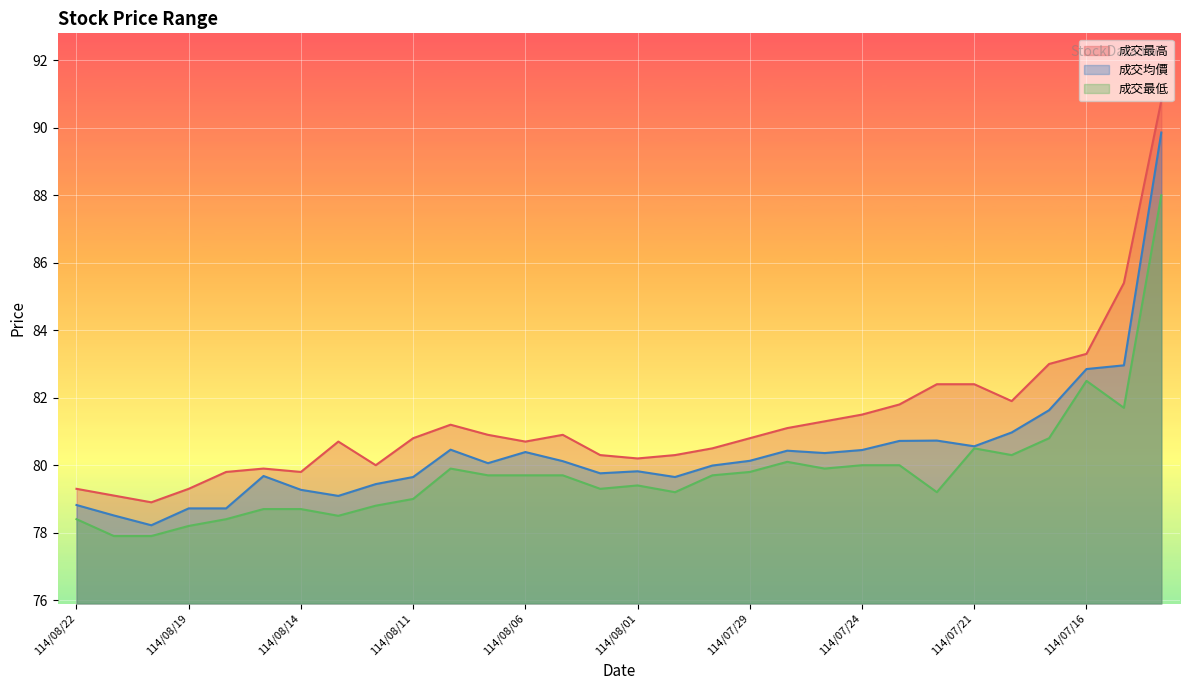

True or false: 成交均價 and 成交最低 cross at least once.

False